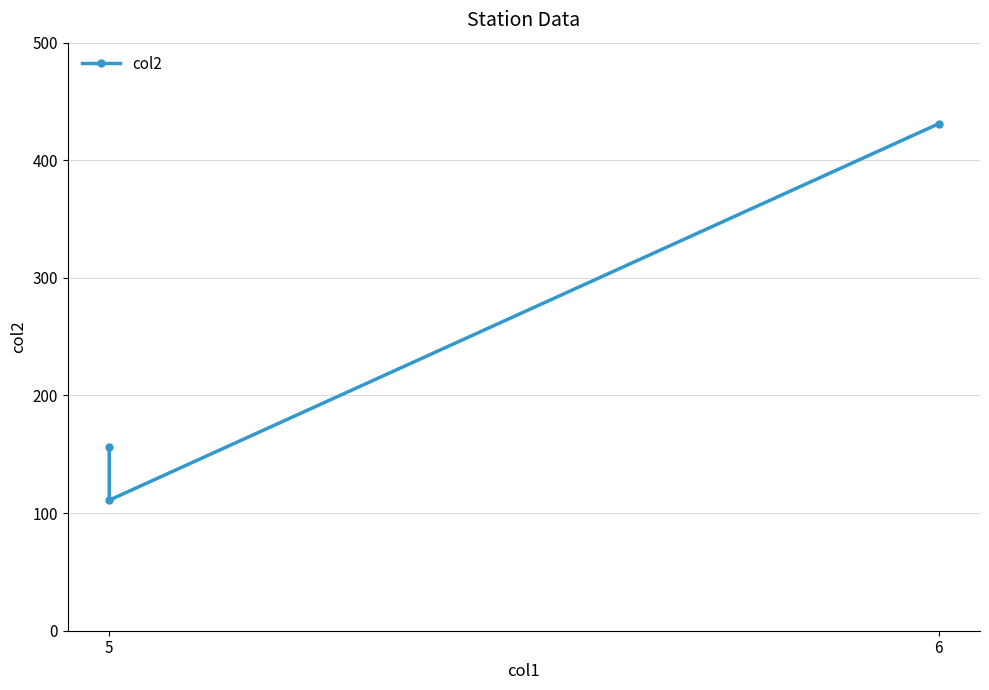

Does the chart have visible grid lines?

Yes